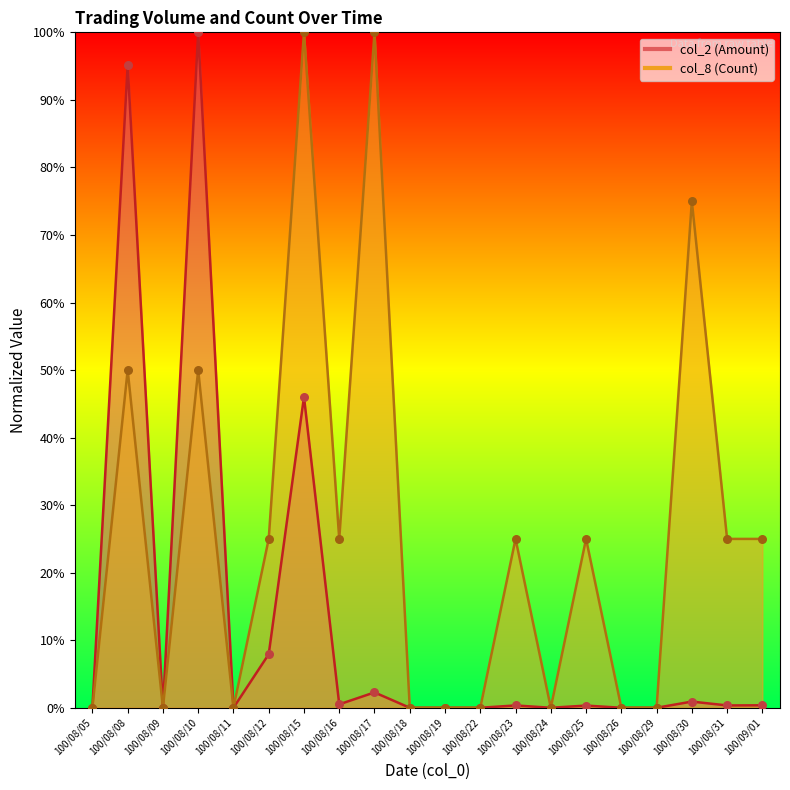

At how many categories does at least one series exceed 39?

5